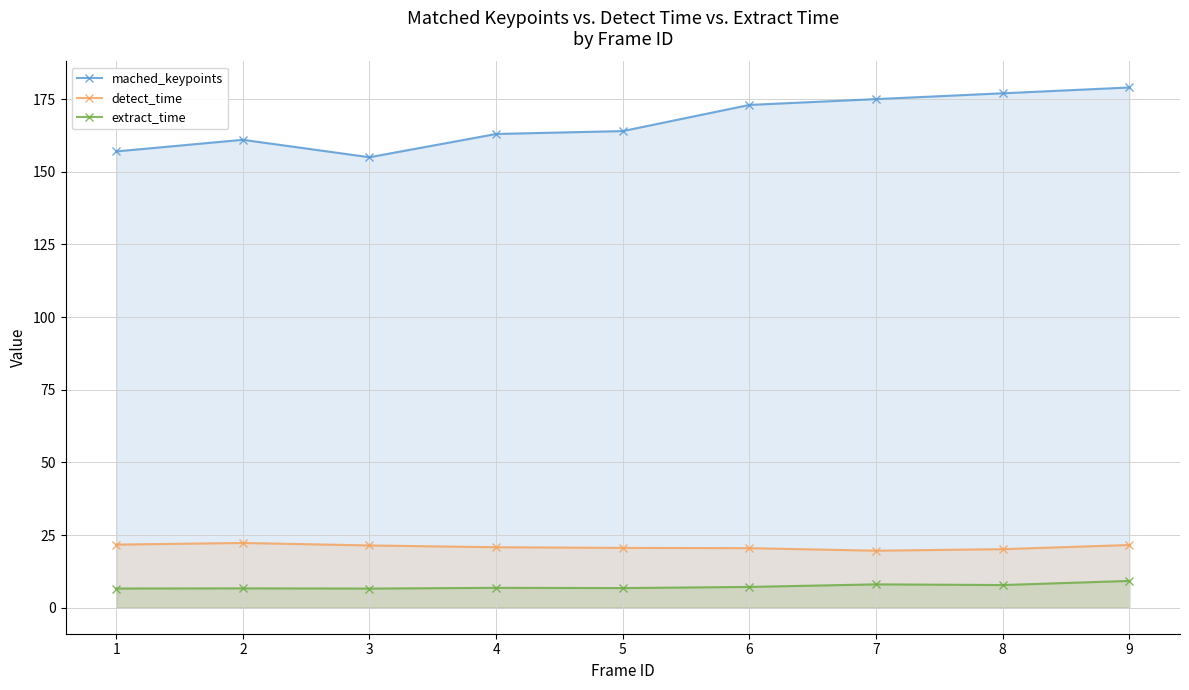

True or false: mached_keypoints and detect_time cross at least once.

False